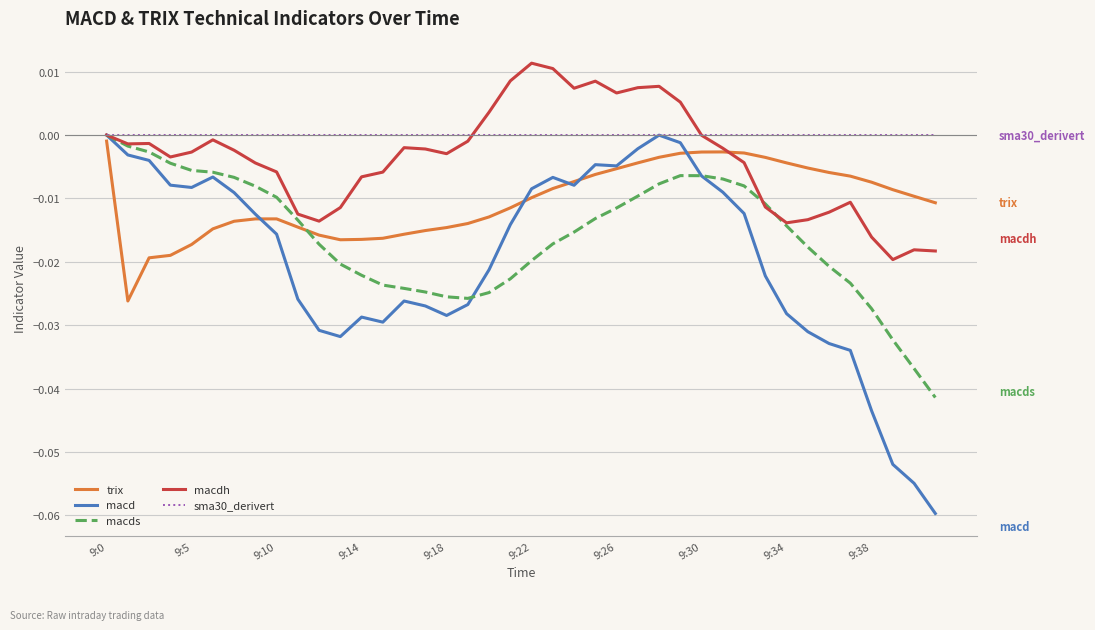

Rank the series by their average value, from highest to lowest.

sma30_derivert, macdh, trix, macds, macd